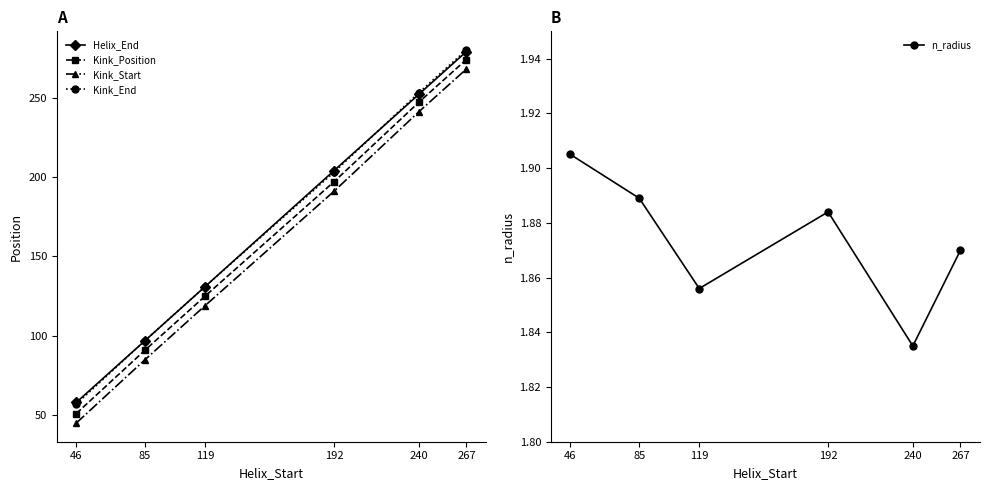

What is the sum of the Kink_Start values at 46 and 85?

130